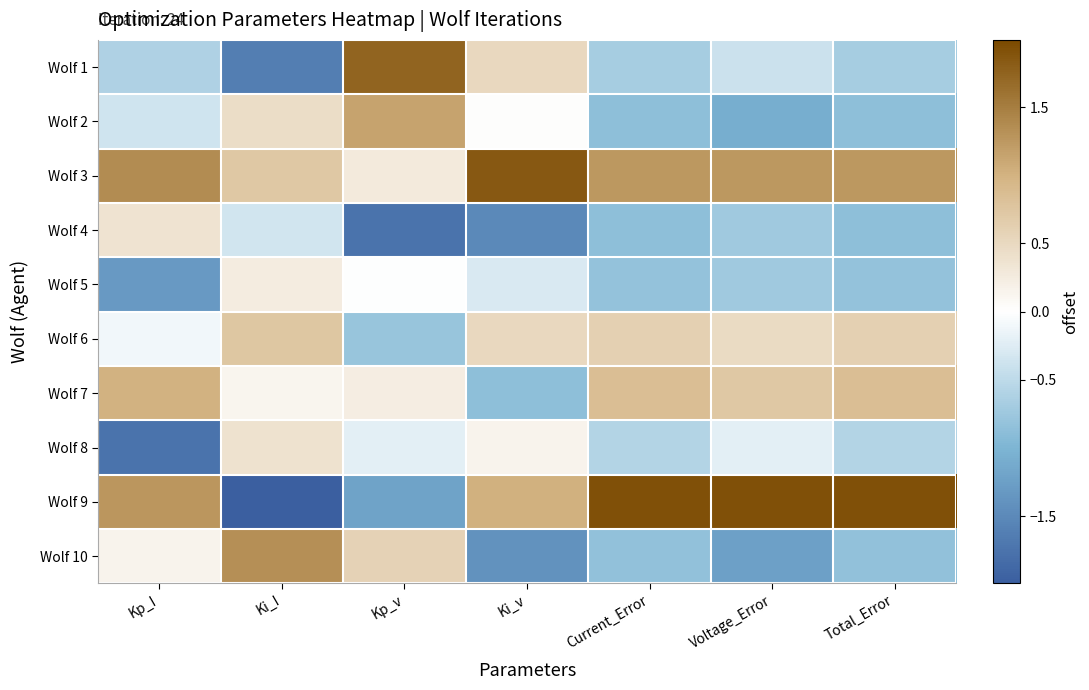

At which category is the sum across all series the highest?

Voltage_Error